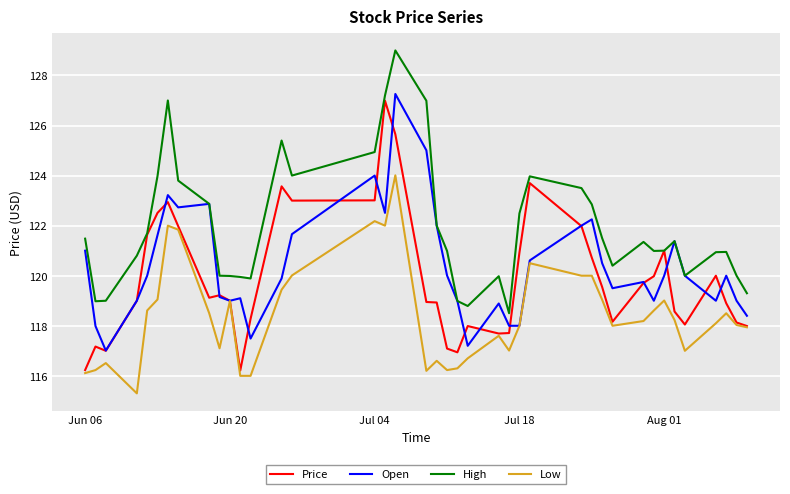

What is the highest value of the Price series?

127.0